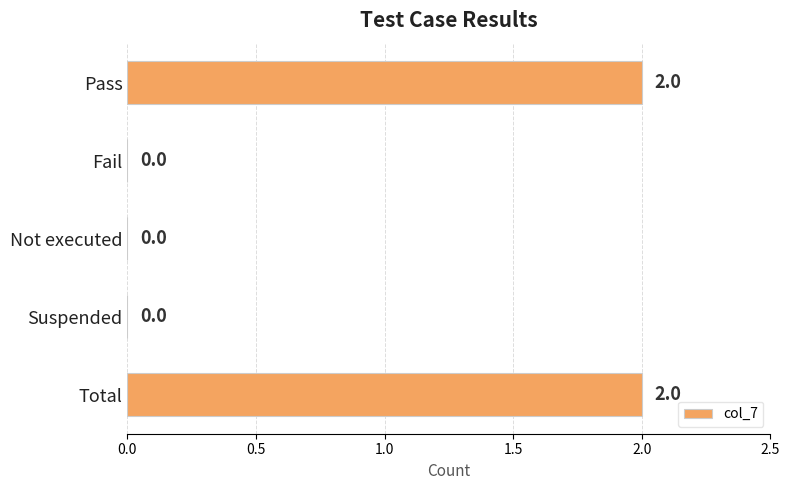

Approximately how many times larger is the value at Total compared to Pass?

1.0